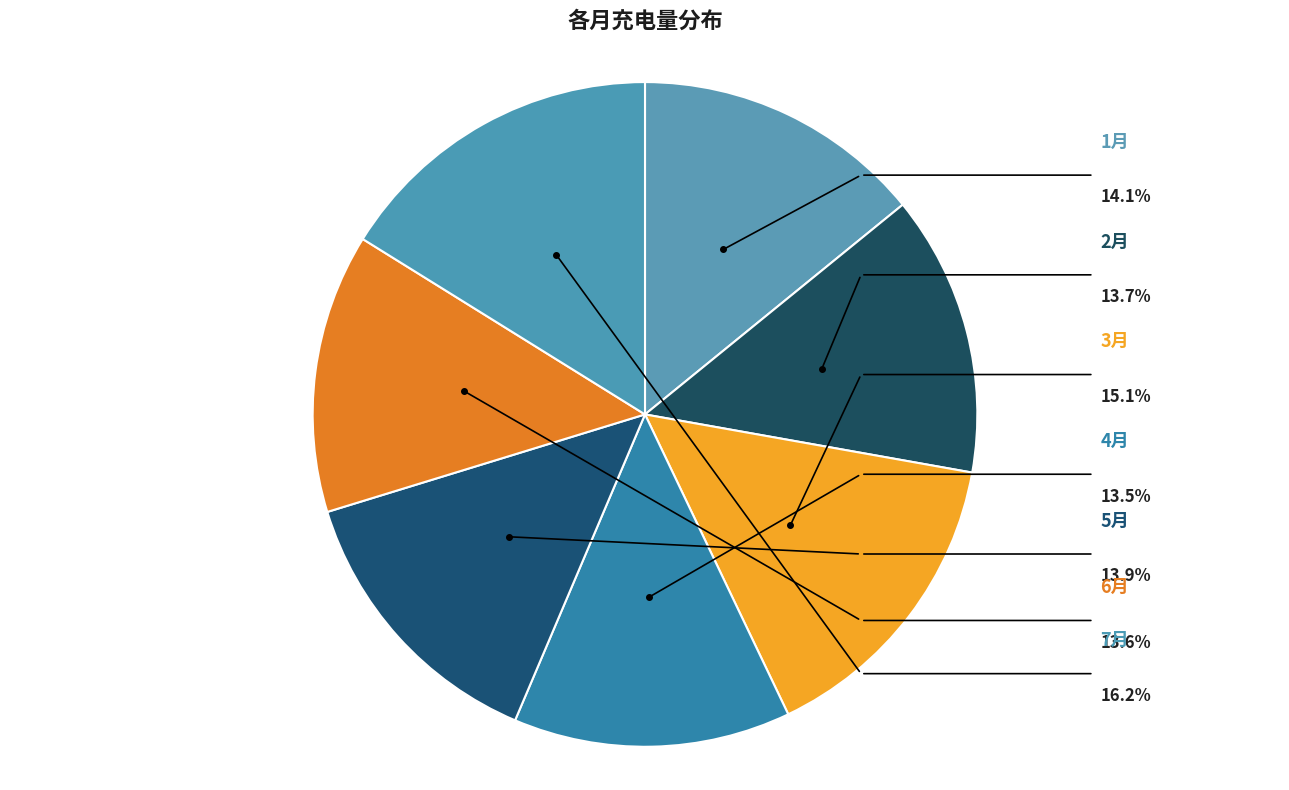

Which has a higher value, 4月 or 3月?

3月